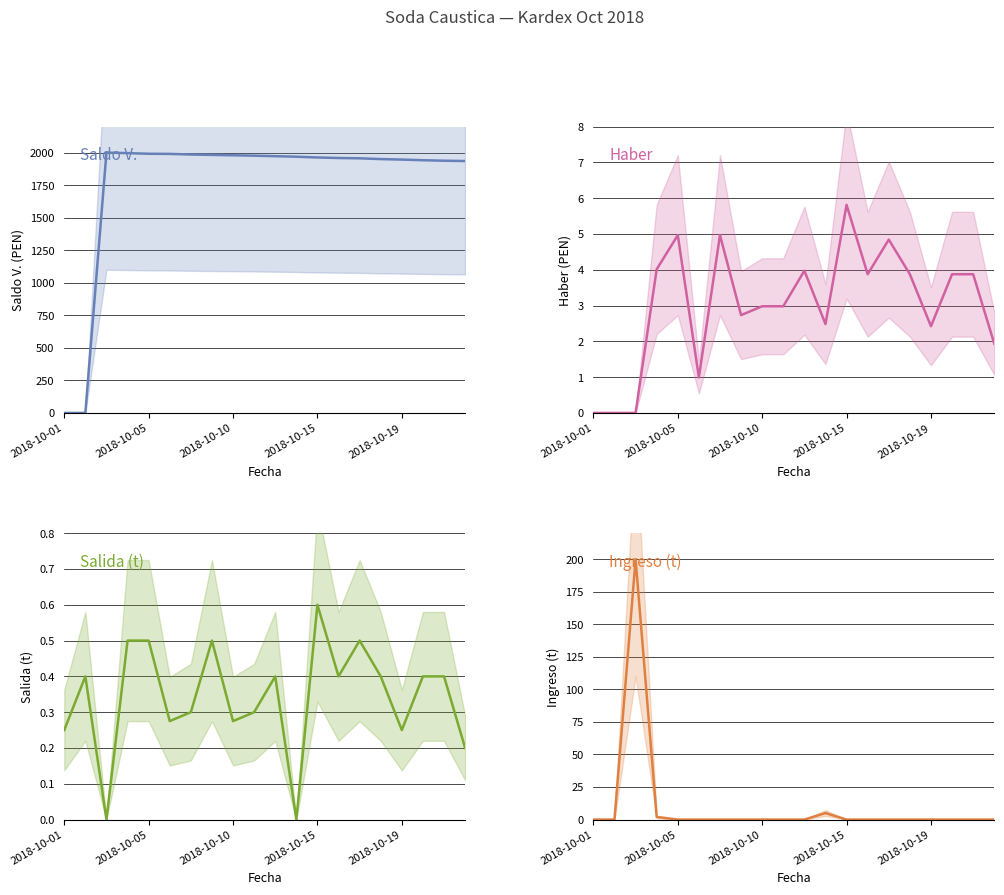

What is the label of the 3rd point from the left?

2018-10-10